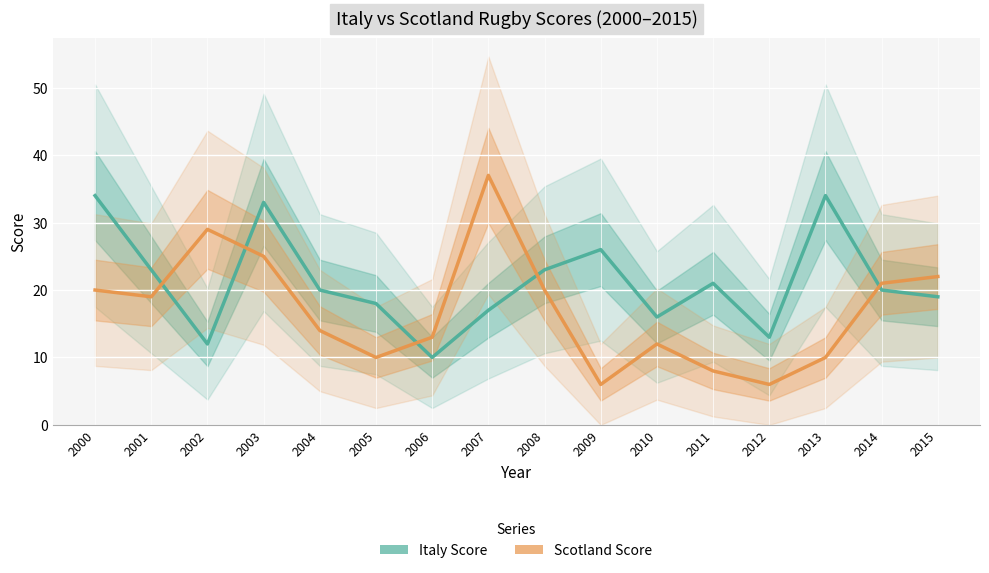

What is the total value across all series at 2002?

41